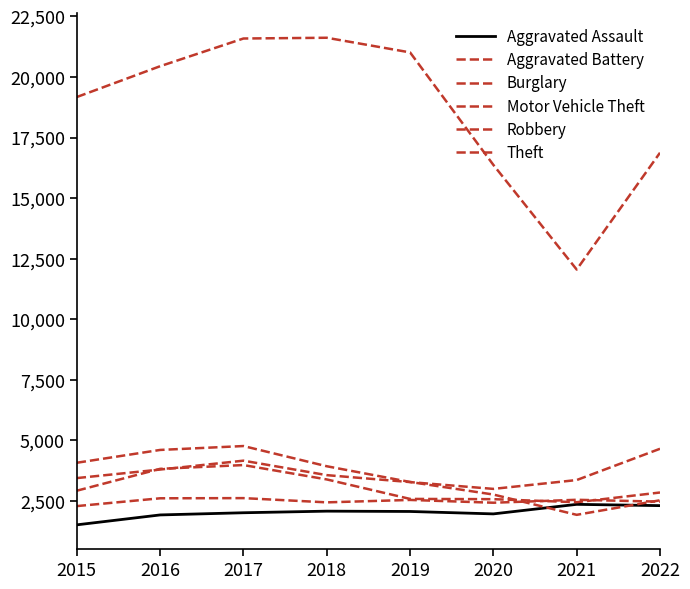

The Aggravated Assault series shows 625 at 2017. True or false?

False